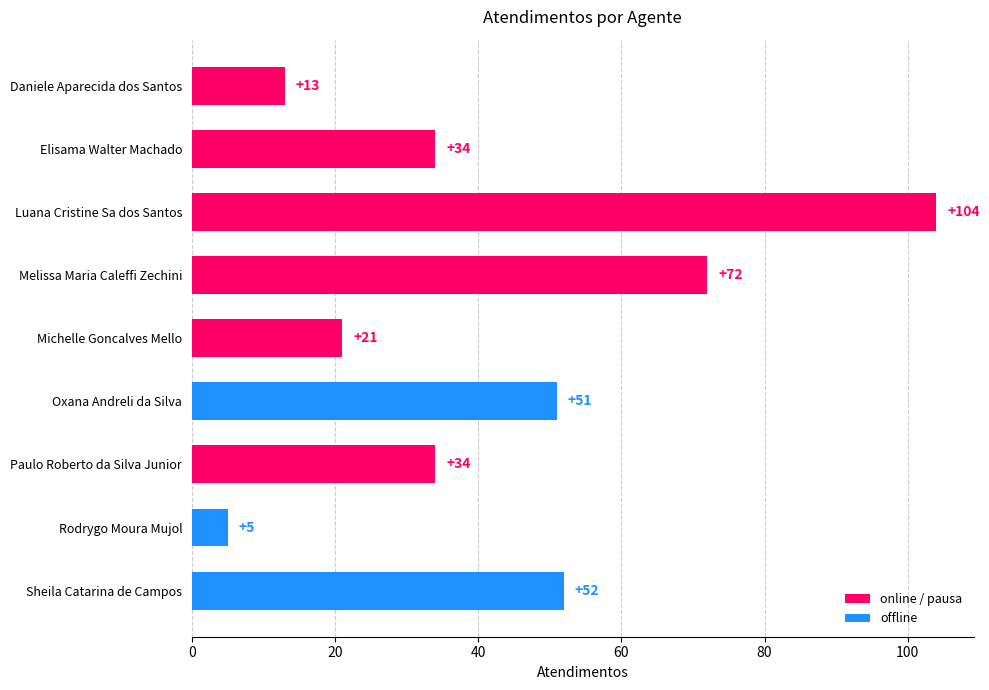

Approximately how many times larger is the value at Melissa Maria Caleffi Zechini compared to Paulo Roberto da Silva Junior?

2.1